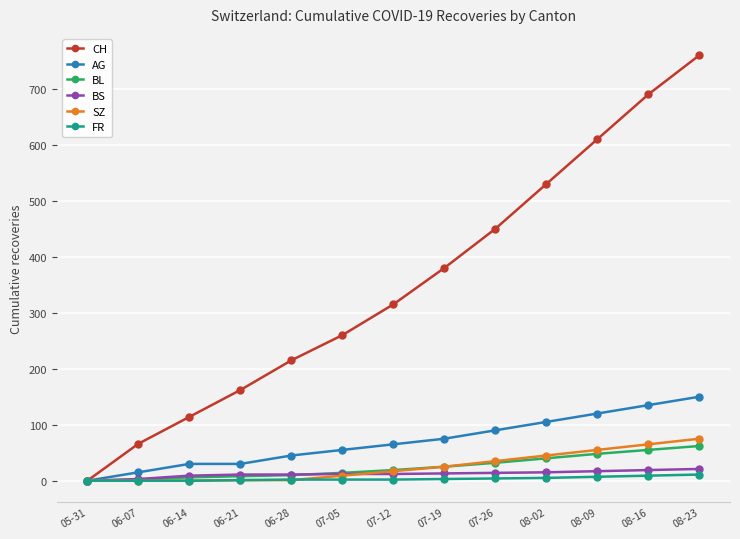

What is the label of the 8th point from the left?

07-19